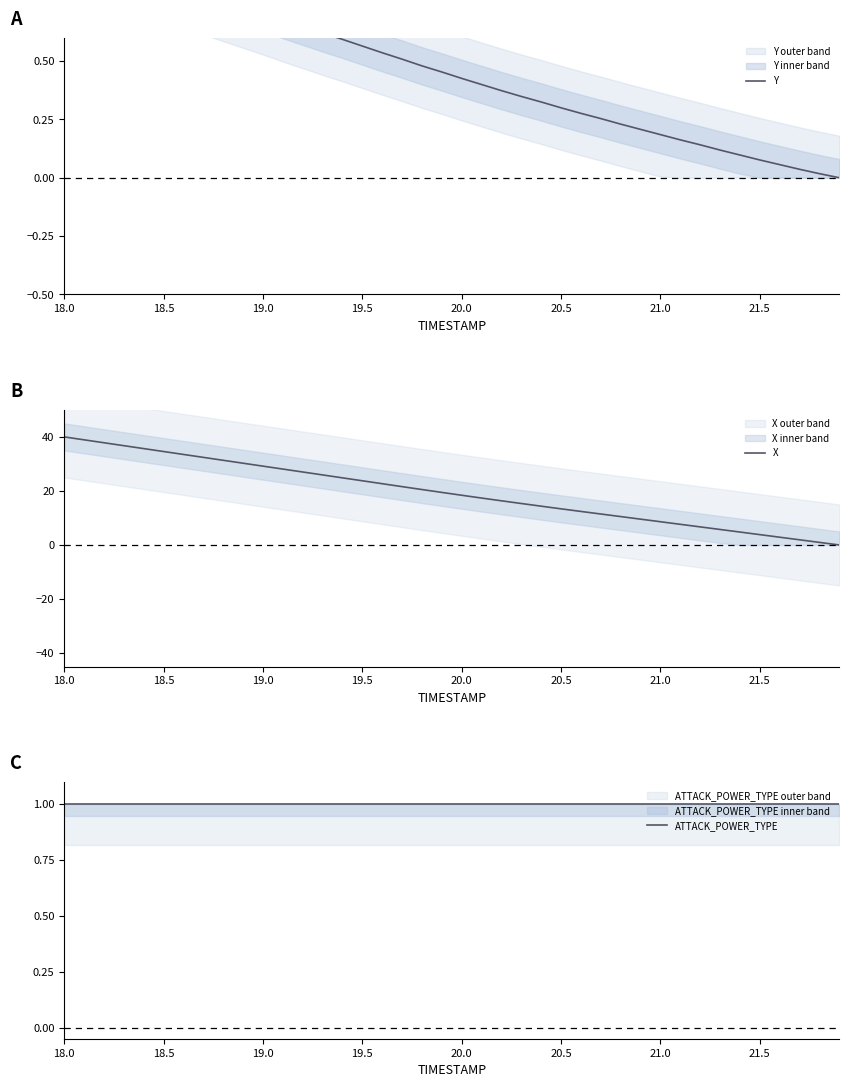

How many values in X are above zero?

39